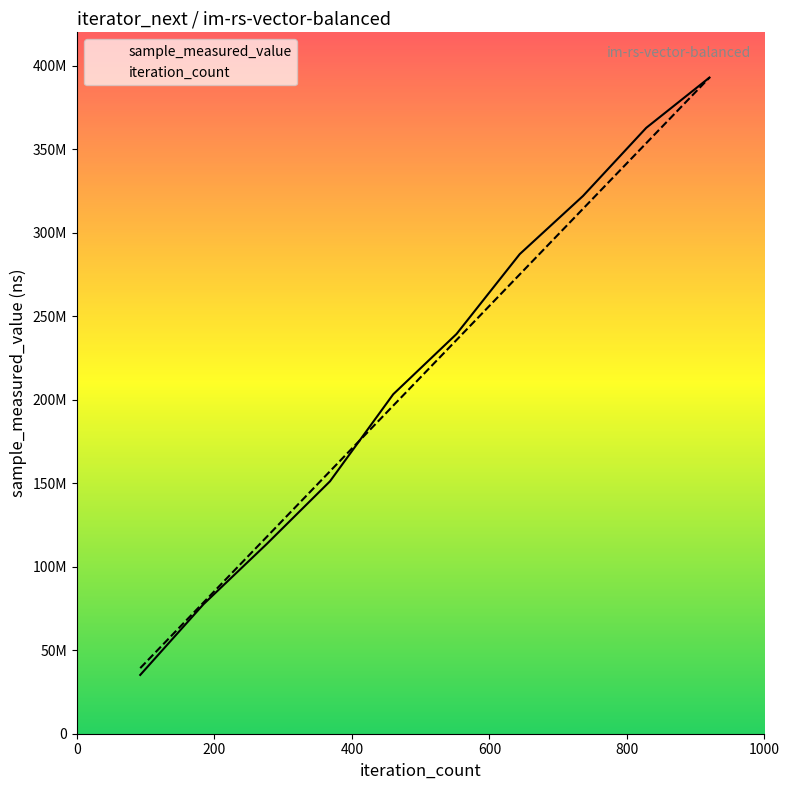

At how many categories does at least one series exceed 141420640?

7